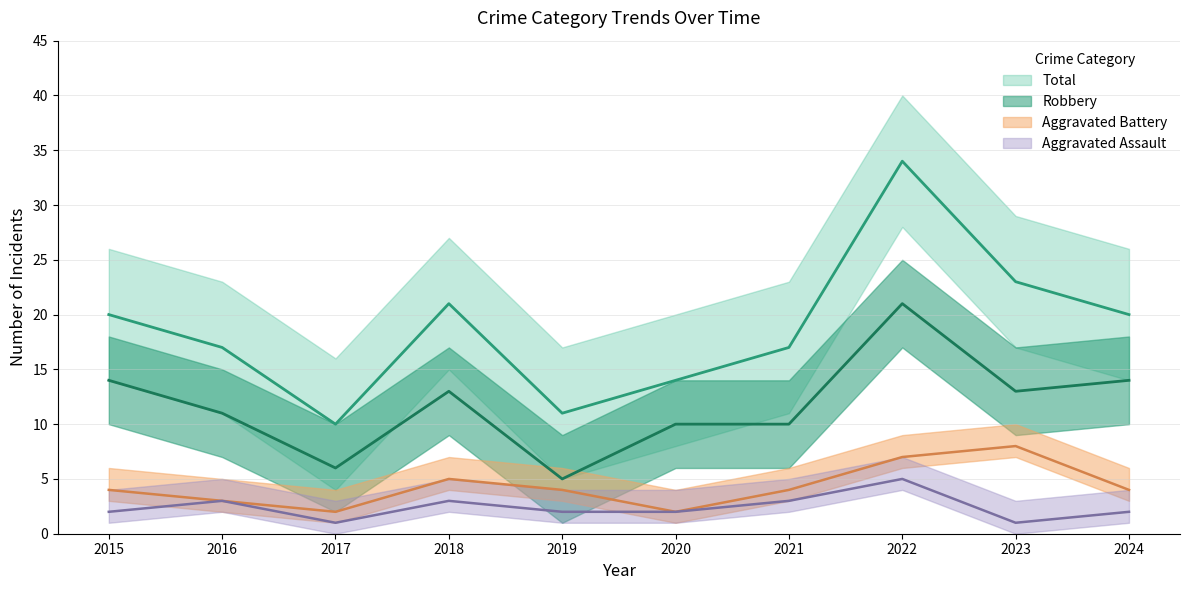

What is the spread (max minus min) of values at 2019?

9